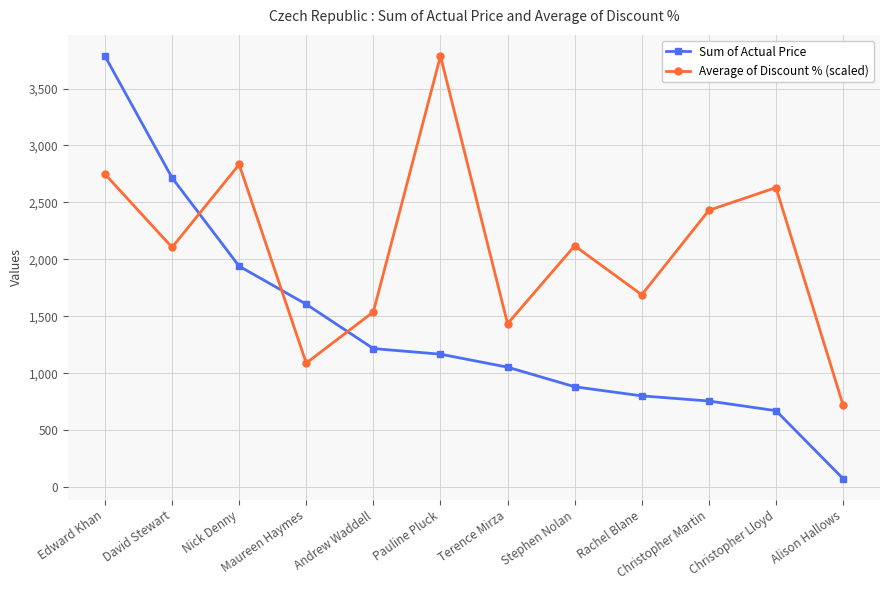

What is the spread (max minus min) of values at Nick Denny?

892.3